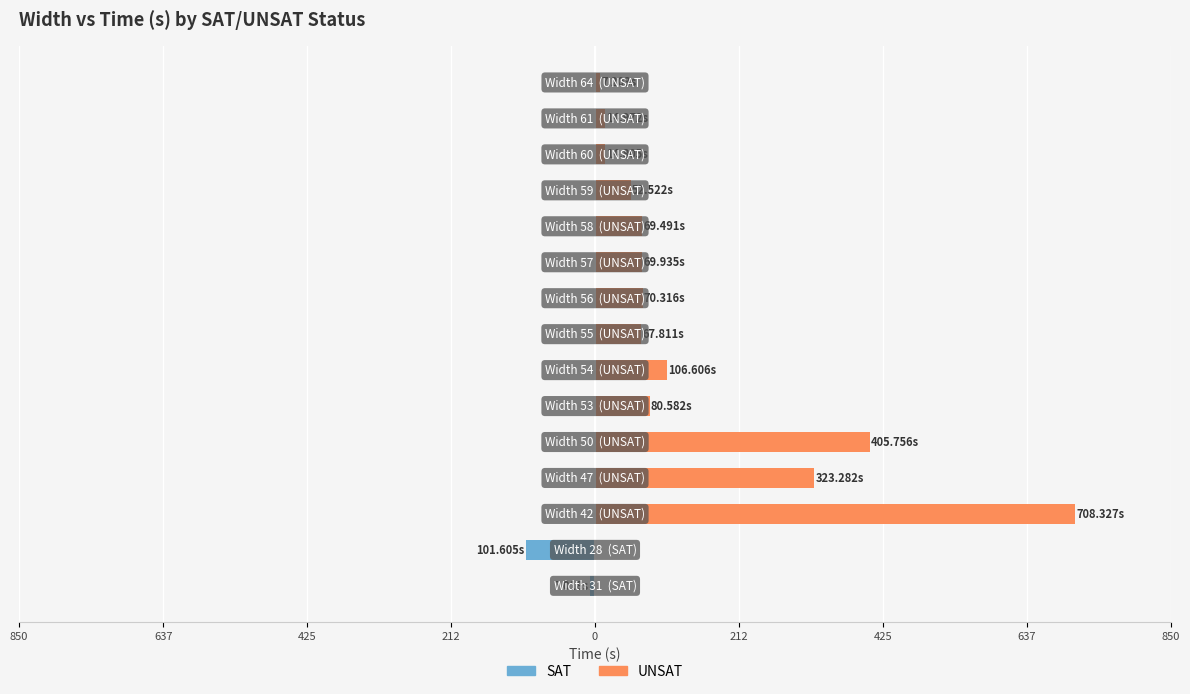

Which series changed the most between 212 and 12?

UNSAT